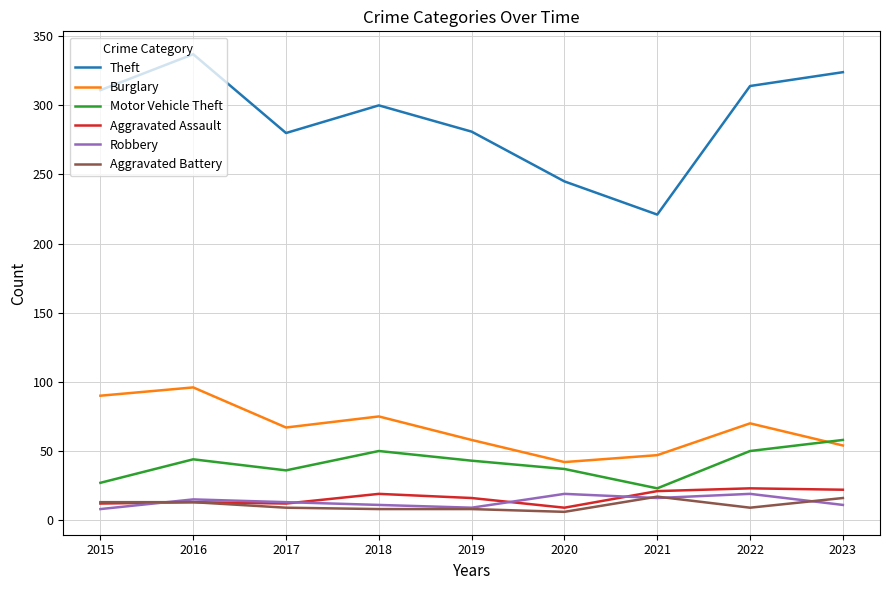

How many categories are shown in the chart?

9